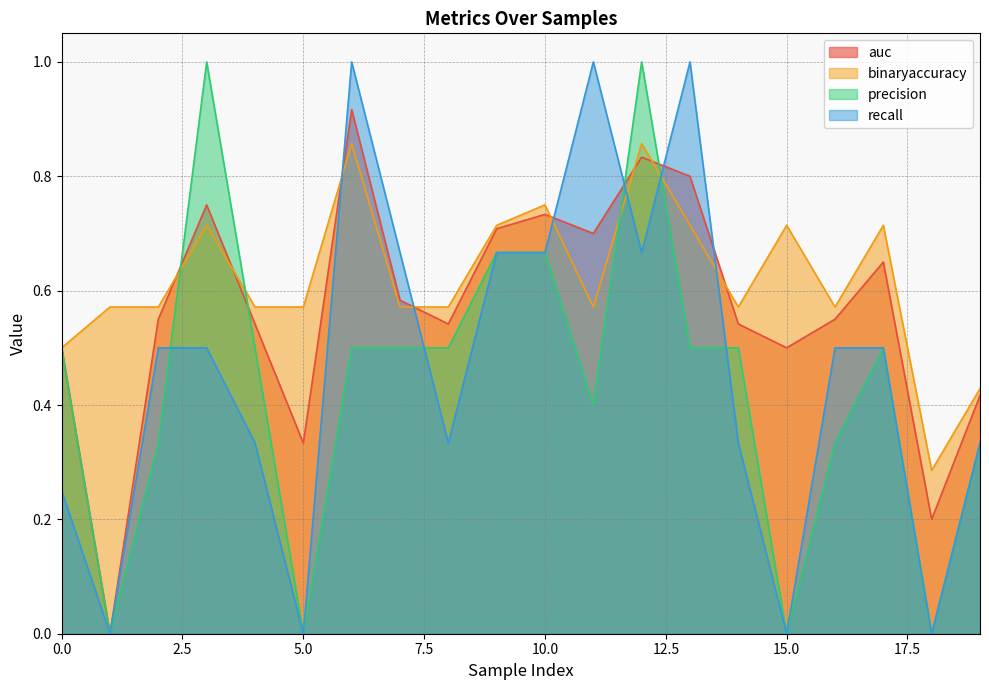

At which label does binaryaccuracy reach its minimum?

18